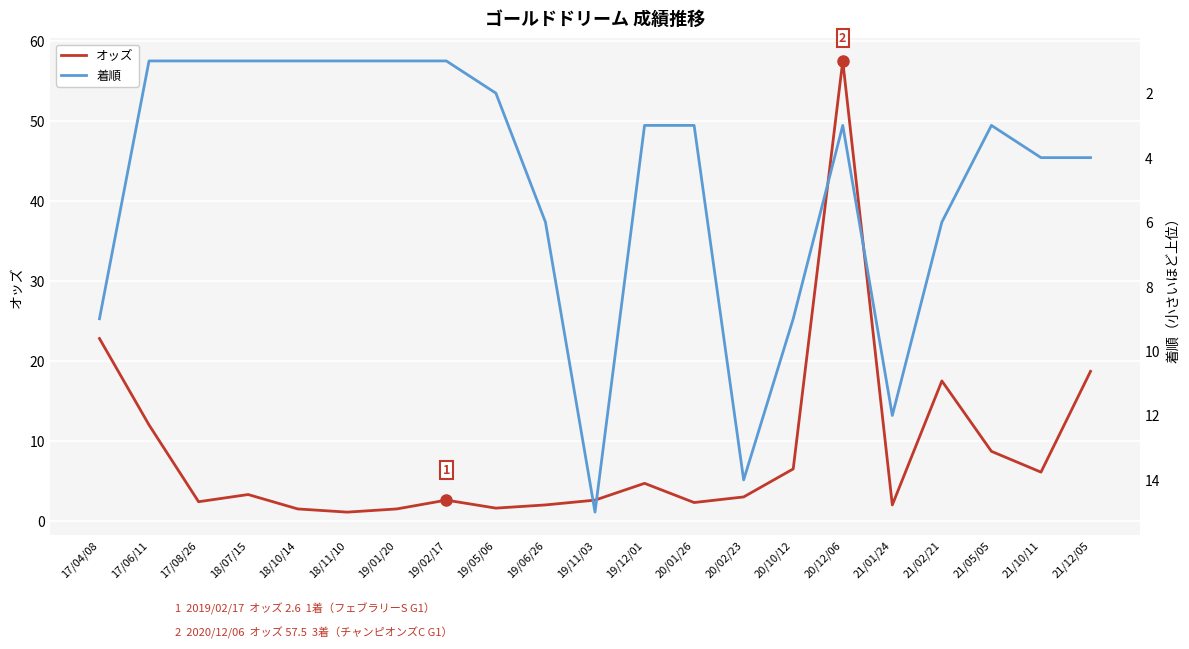

List the labels in order of オッズ value, smallest first.

18/11/10, 18/10/14, 19/01/20, 19/05/06, 19/06/26, 21/01/24, 20/01/26, 17/08/26, 19/02/17, 19/11/03, 20/02/23, 18/07/15, 19/12/01, 21/10/11, 20/10/12, 21/05/05, 17/06/11, 21/02/21, 21/12/05, 17/04/08, 20/12/06